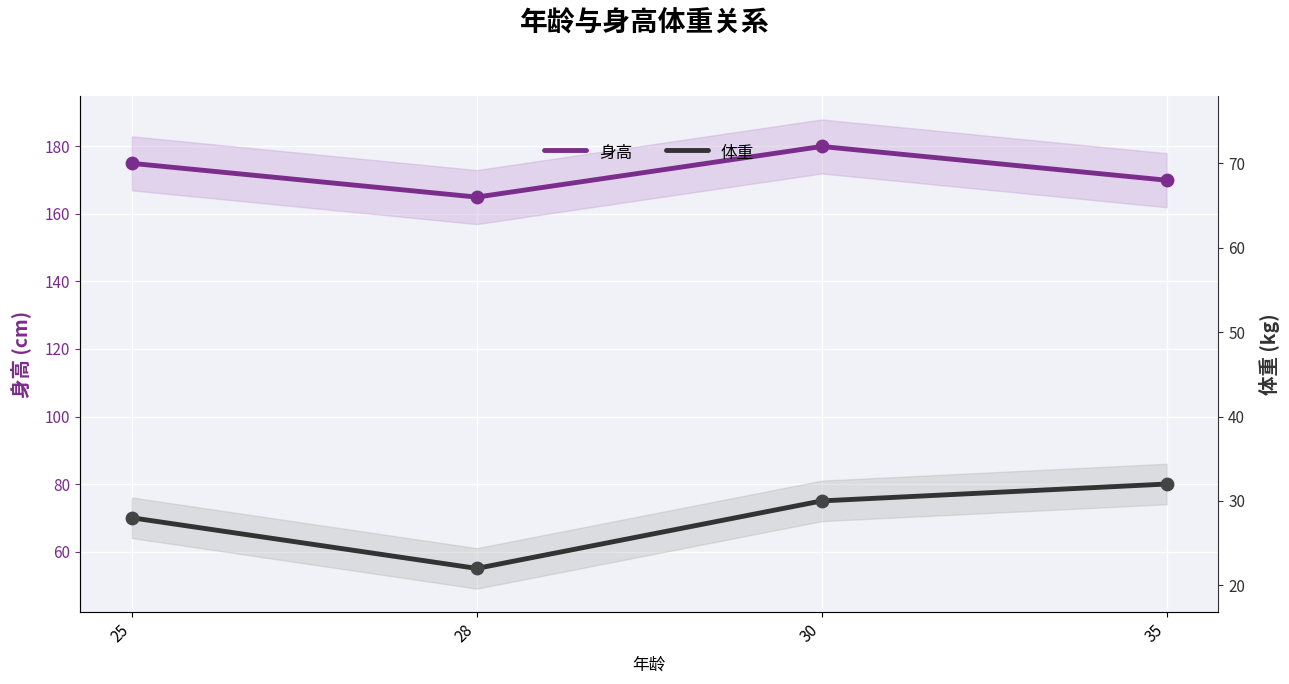

At how many categories does at least one series exceed 163?

4